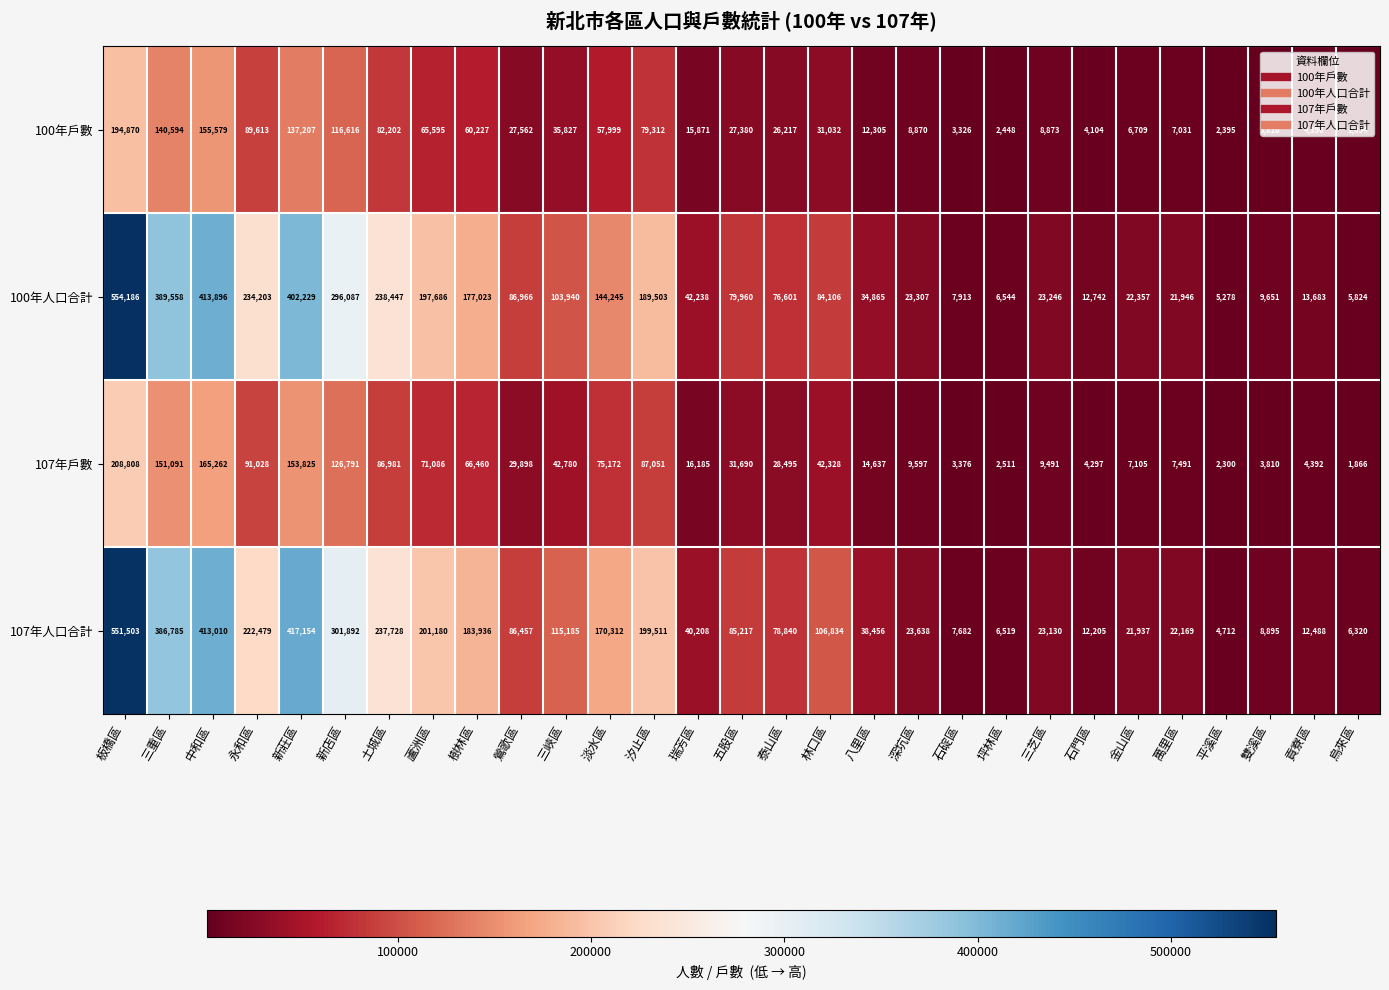

Which category has the highest value in the 107年戶數 series?

板橋區